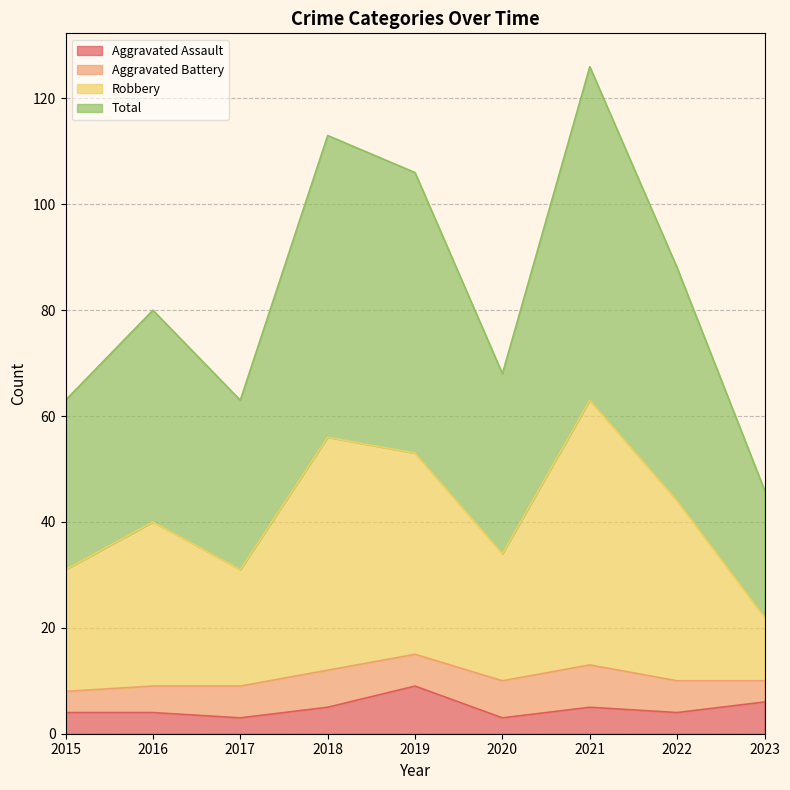

Where does the Robbery series first go above 40?

2018